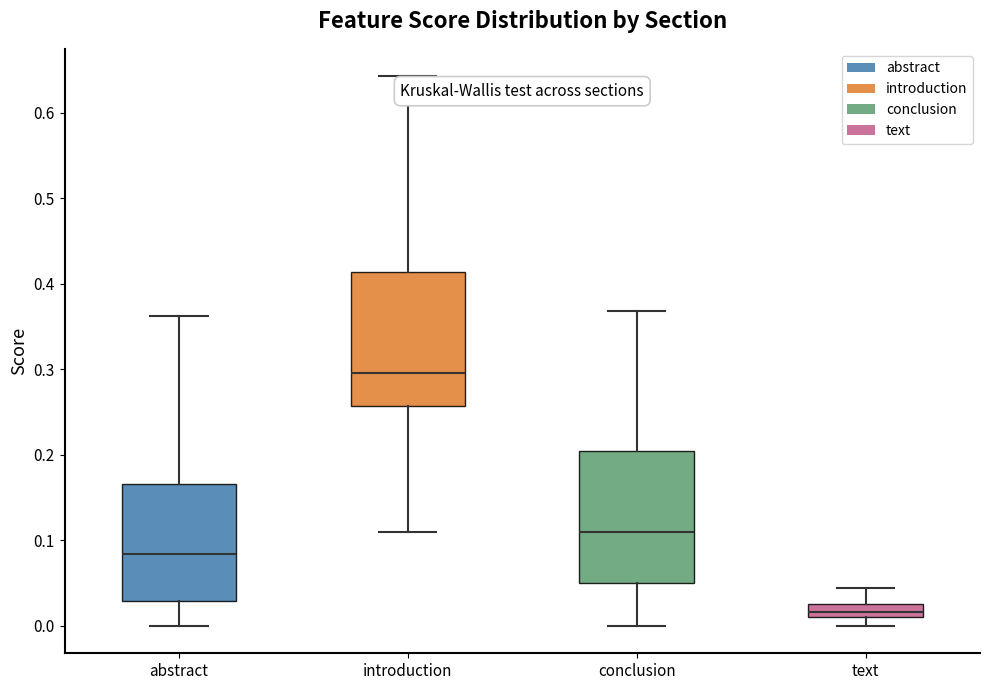

Which box's median line is the highest?

introduction